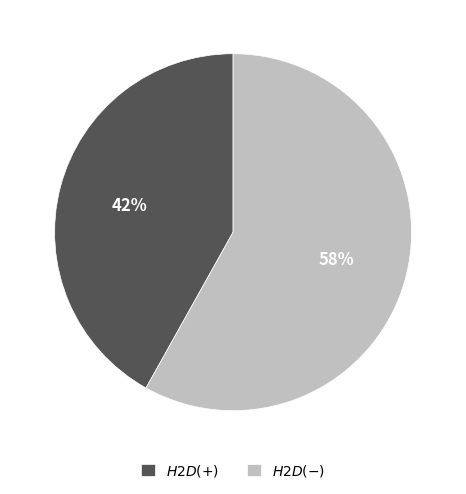

Is there a majority slice in this chart?

Yes